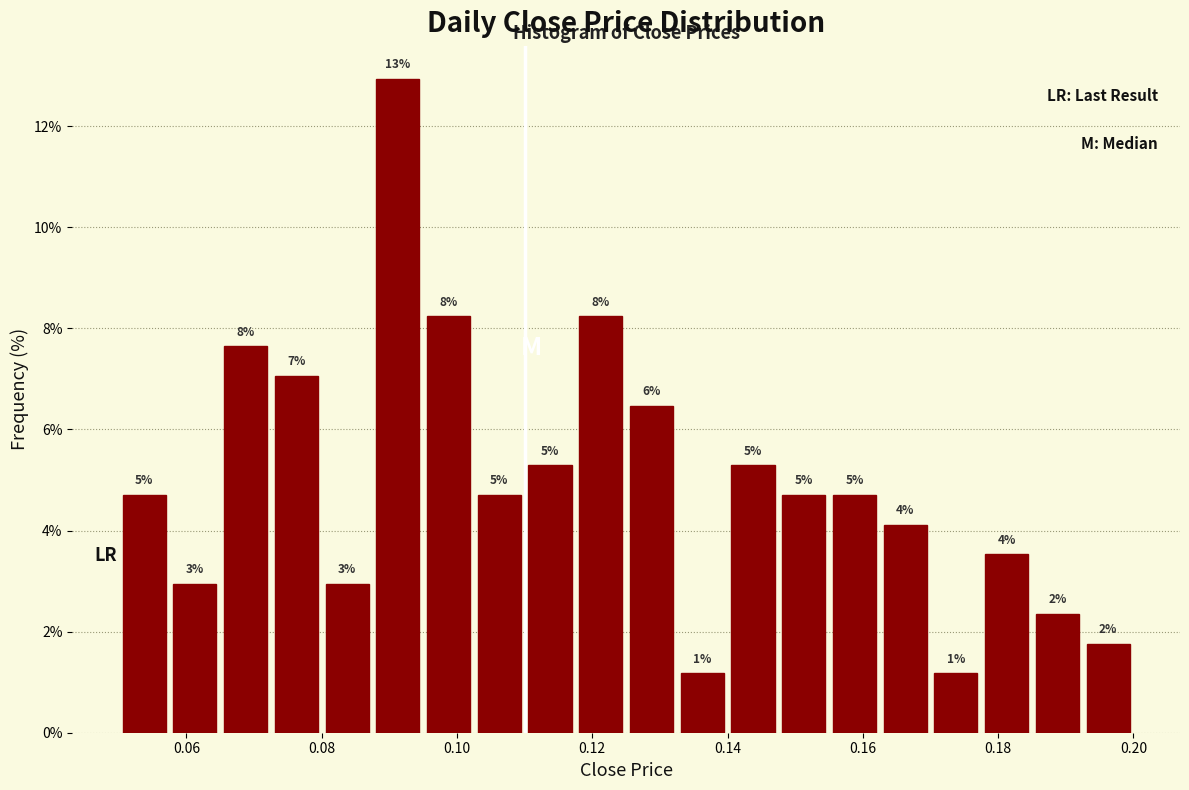

Read against the x-axis, roughly where is the centre of the tallest bar?

0.092